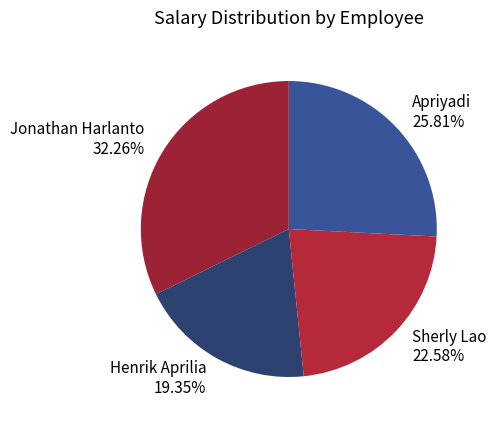

How many slices are in this pie chart?

4